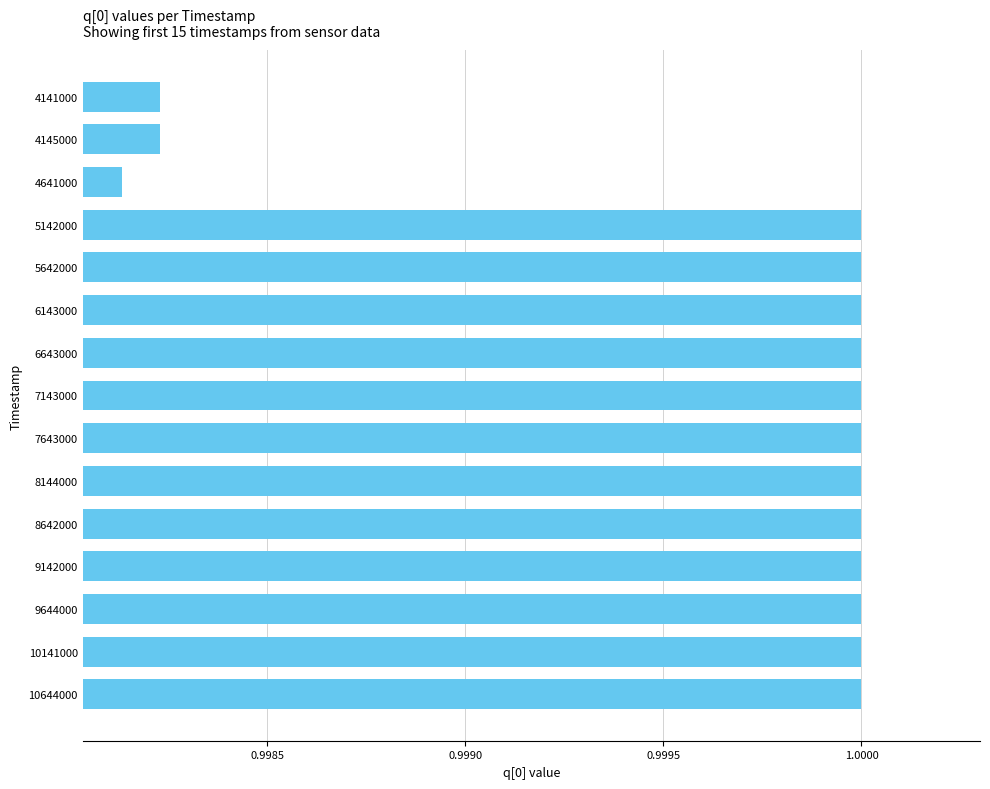

The chart shows a value of 0.5 at 4141000. True or false?

False